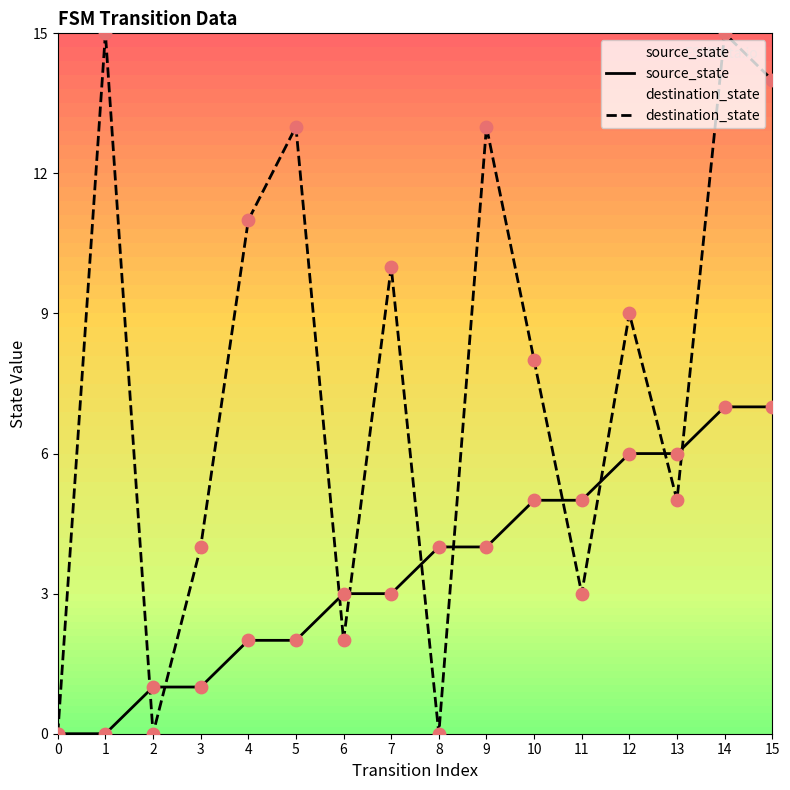

Is the value of source_state at 6 greater than the value of destination_state at 6?

Yes